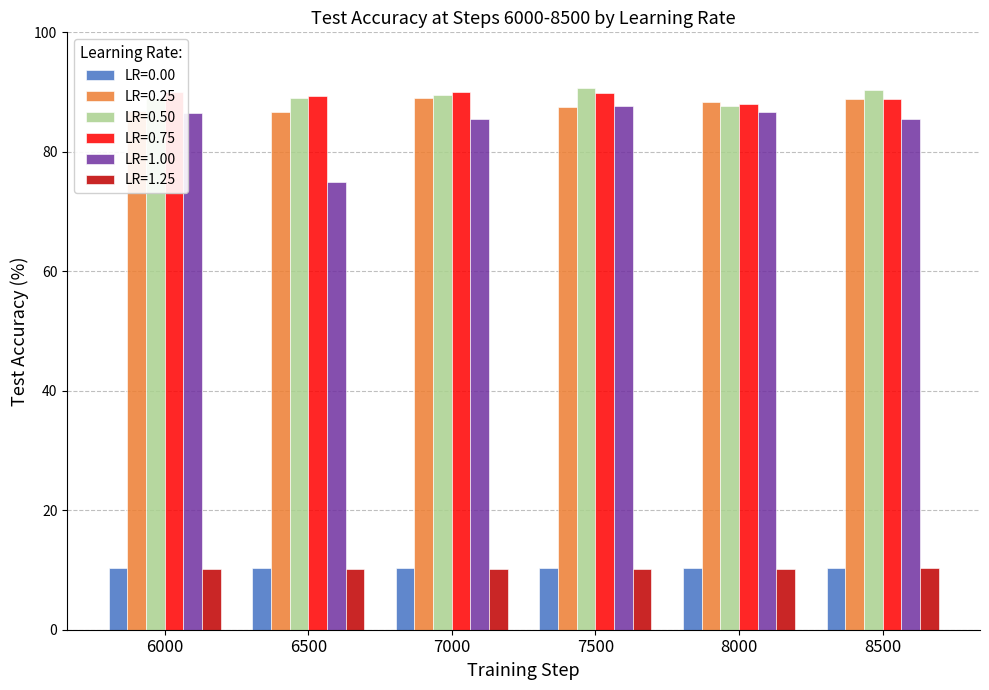

What is the sum of the LR=0.75 values at 7500 and 8500?

178.7